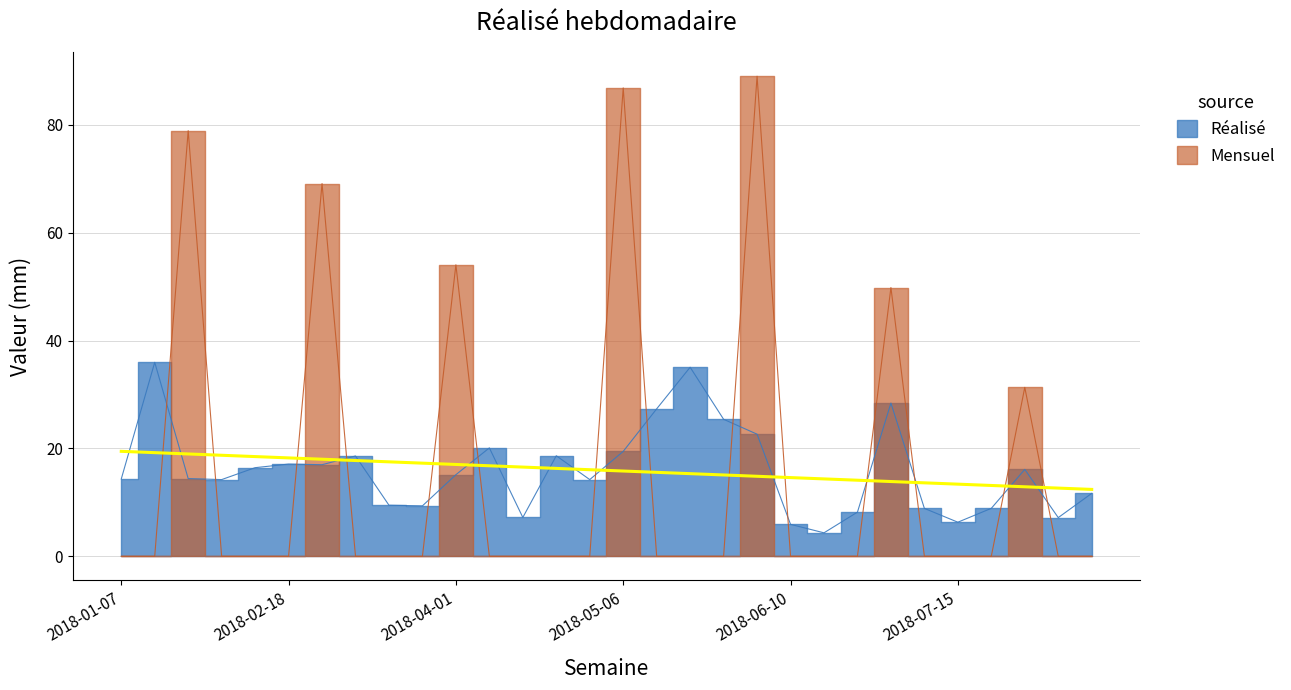

Reading left to right, what are all the values shown in this chart?

Réalisé: 14.3	36.0	14.4	14.2	16.4	17.1	17.0	18.6	9.5	9.3	15.1	20.1	7.2	18.6	14.2	19.4	27.3	35.0	25.4	22.6	5.9	4.3	8.2	28.4	8.9	6.3	8.9	16.1	7.2	11.7
Mensuel: 0.0	0.0	78.9	0.0	0.0	0.0	69.1	0.0	0.0	0.0	54.0	0.0	0.0	0.0	0.0	86.8	0.0	0.0	0.0	89.0	0.0	0.0	0.0	49.8	0.0	0.0	0.0	31.3	0.0	0.0